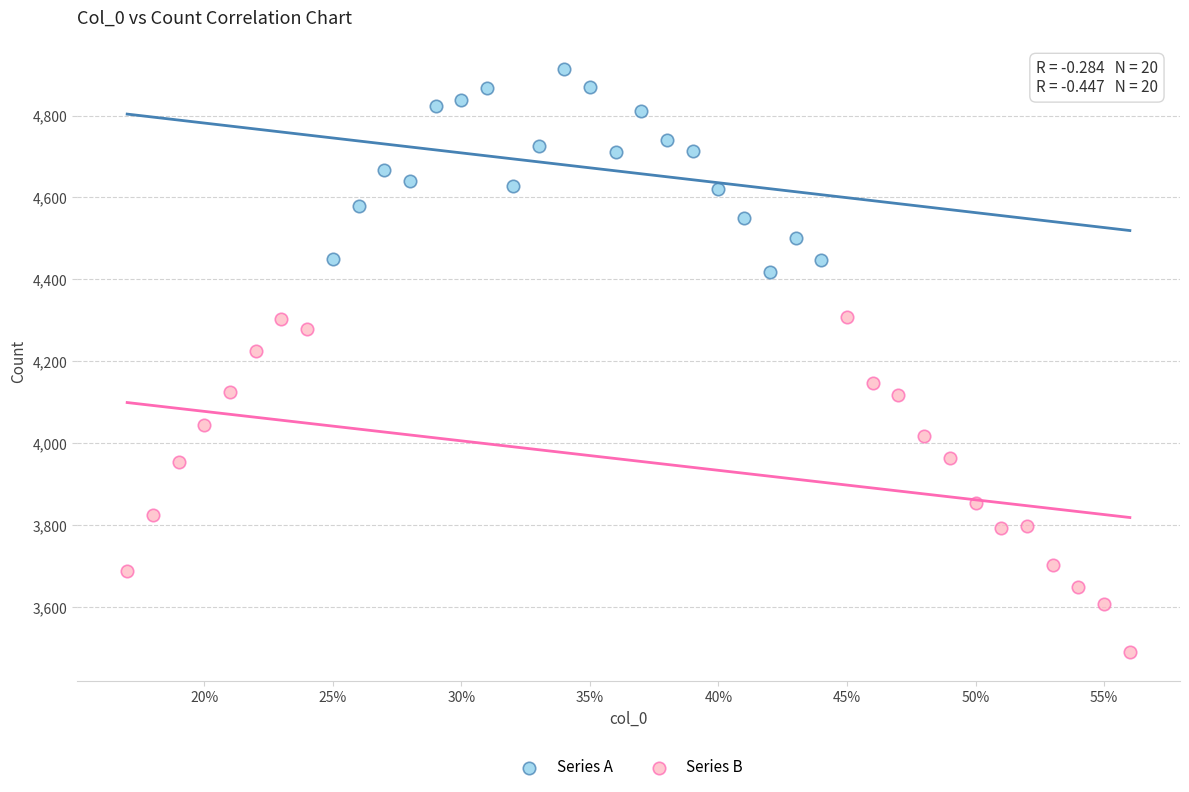

Which series has the largest Y range (max minus min)?

Series B